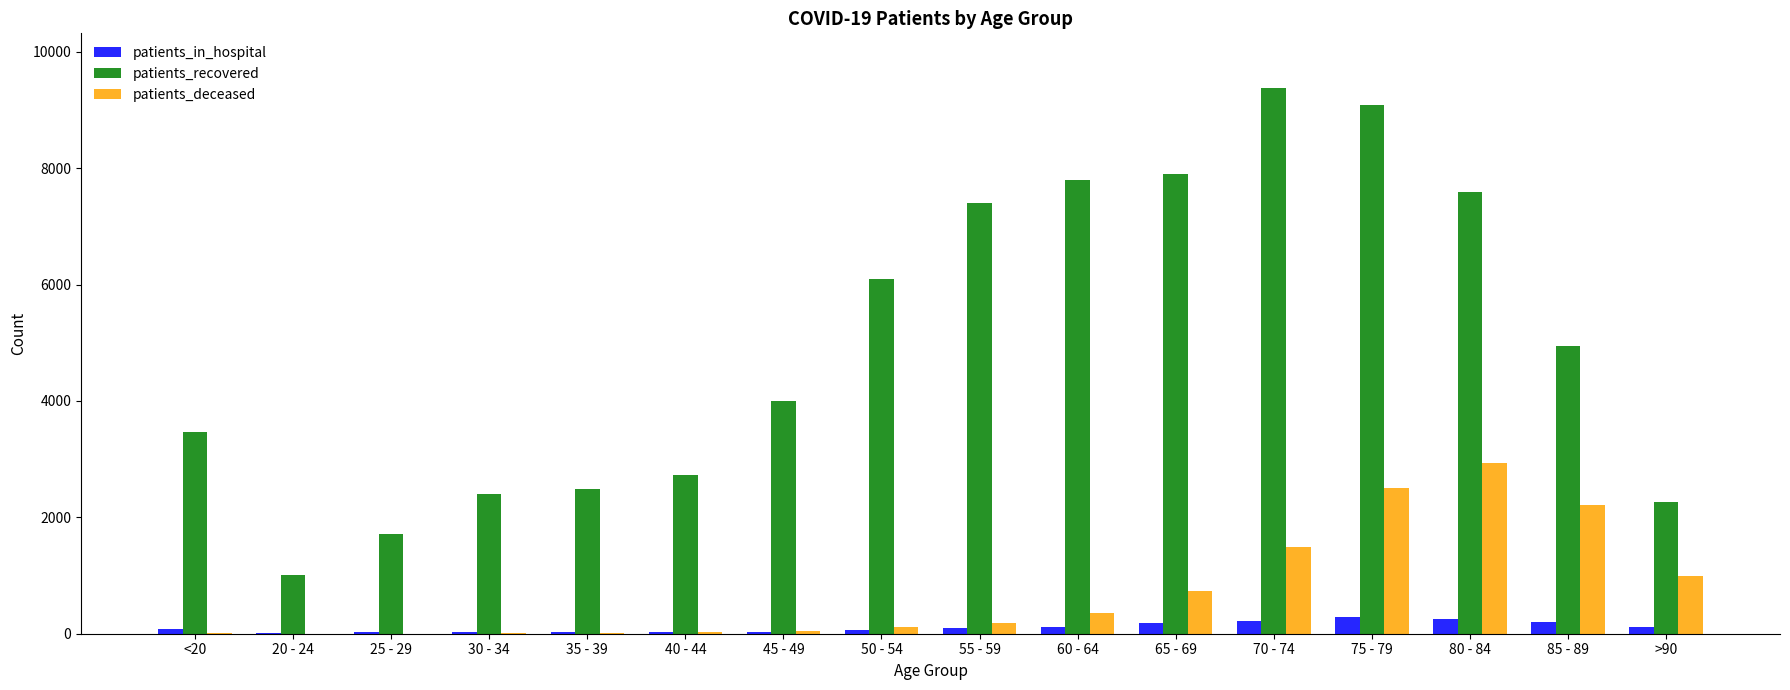

Are the bars grouped side by side (vs. stacked)?

Yes